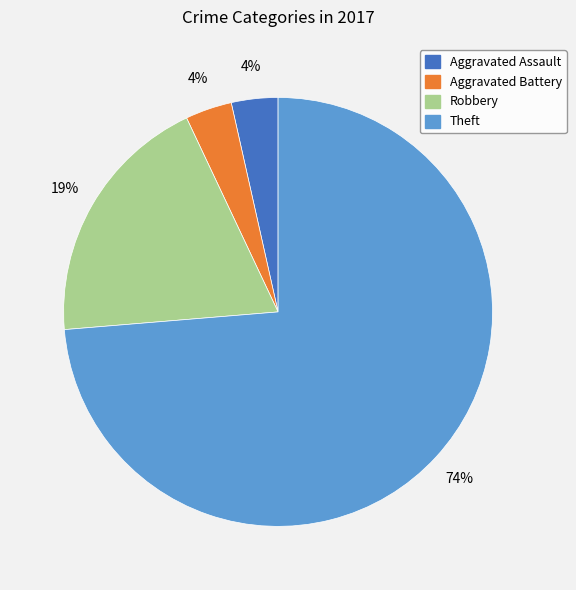

How many slices are in this pie chart?

4